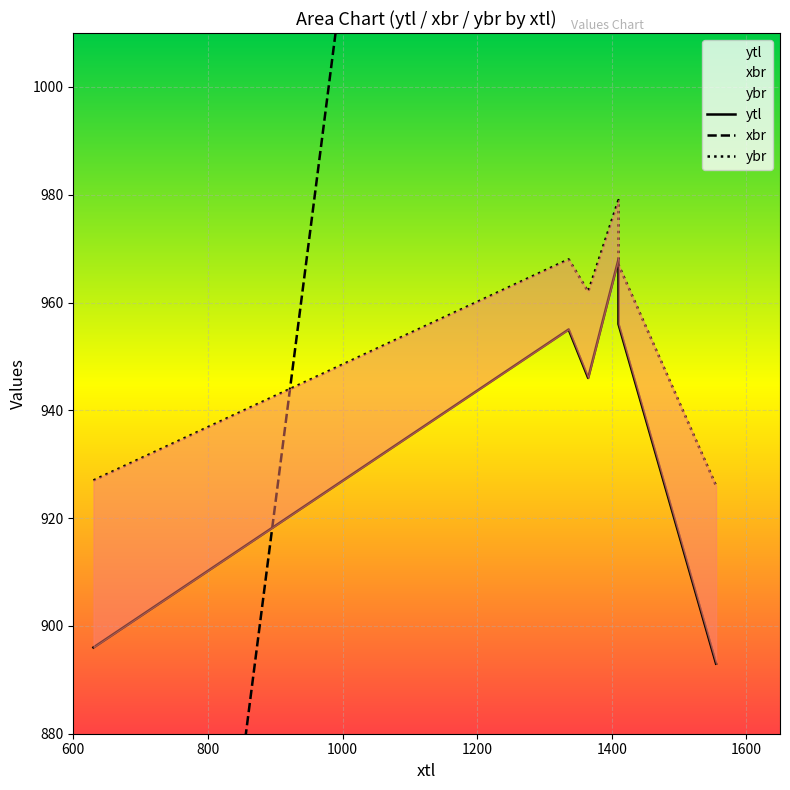

How many lines are shown in the chart?

3